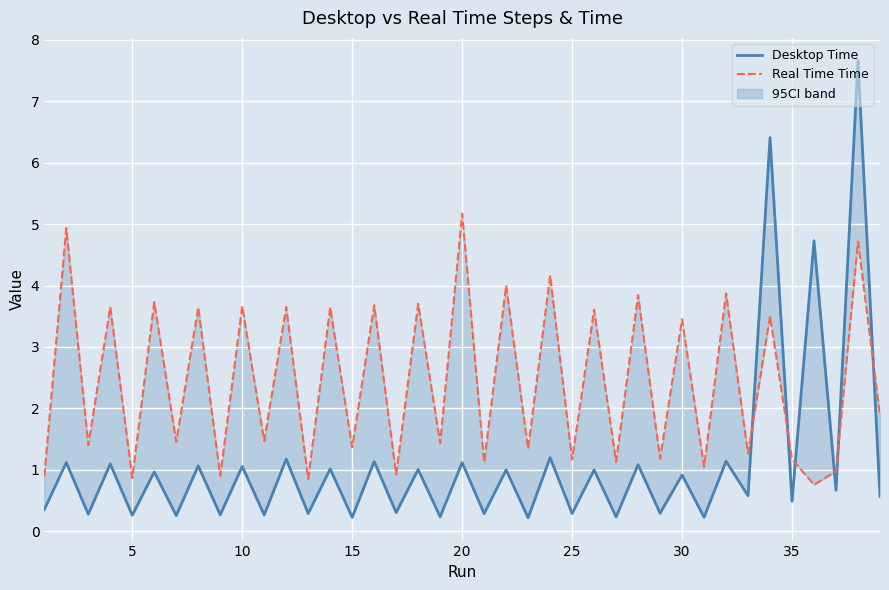

What is the maximum value for Real Time Time?

5.2